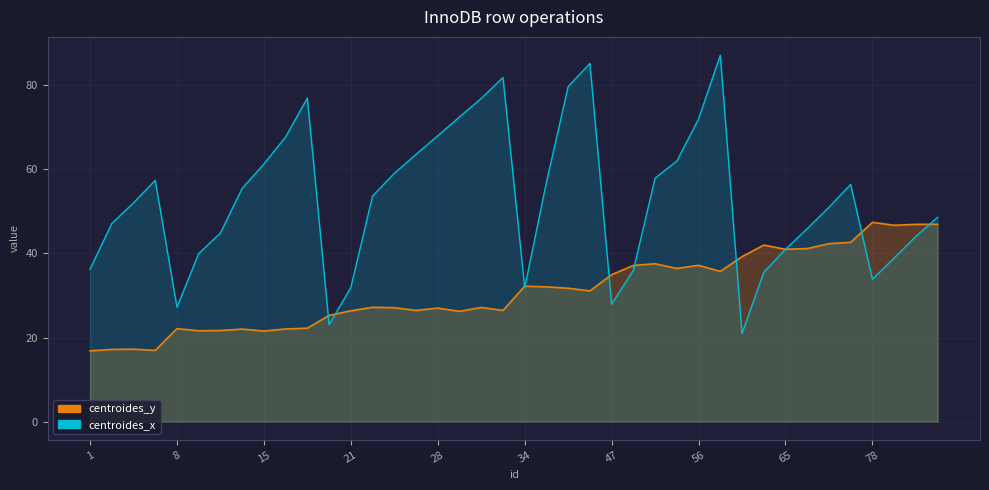

Rank the series by their maximum value, from highest to lowest.

centroides_x, centroides_y